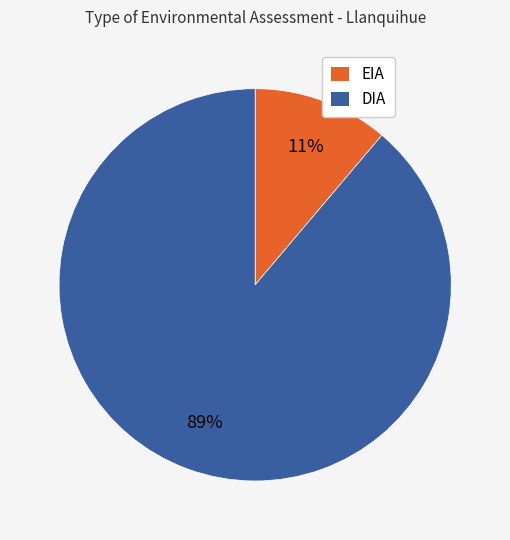

How many segments does this pie chart have?

2